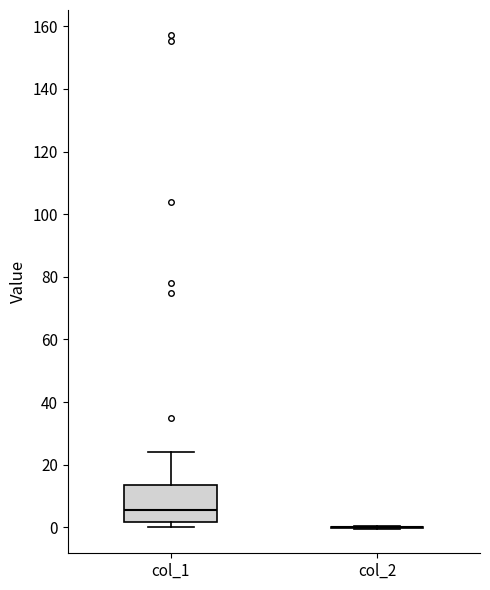

Reading left to right, read every box against the y-axis: the position of its median line, the range the box covers, and the ends of its whiskers. The values are not printed on the chart, so give them approximately, as read against the axis.

col_1: median 6, box 2 to 14, whiskers 0 to 24
col_2: box collapsed to a line at 0, whiskers 0 to 0